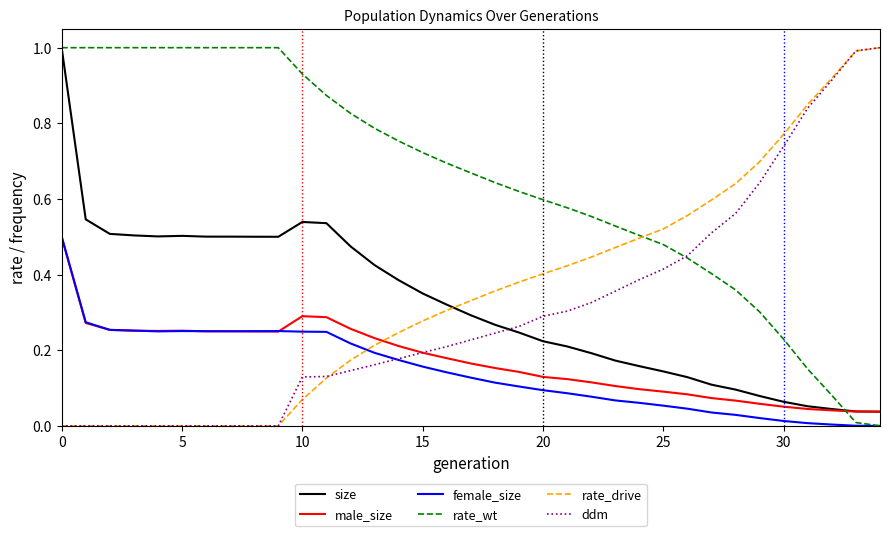

Which series has the largest total across all categories?

rate_wt